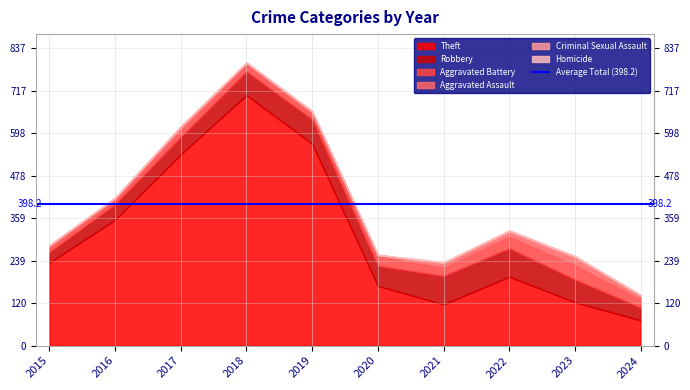

Between 2017 and 2022, which series saw the biggest shift?

Theft